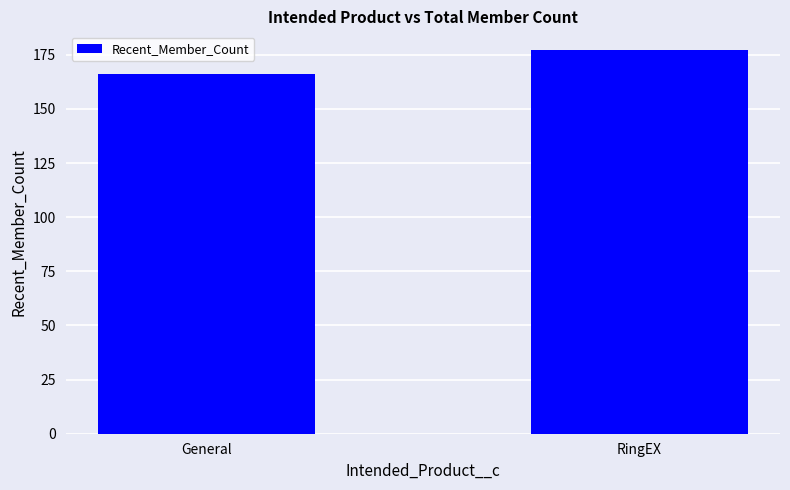

Are the bars grouped side by side (vs. stacked)?

No